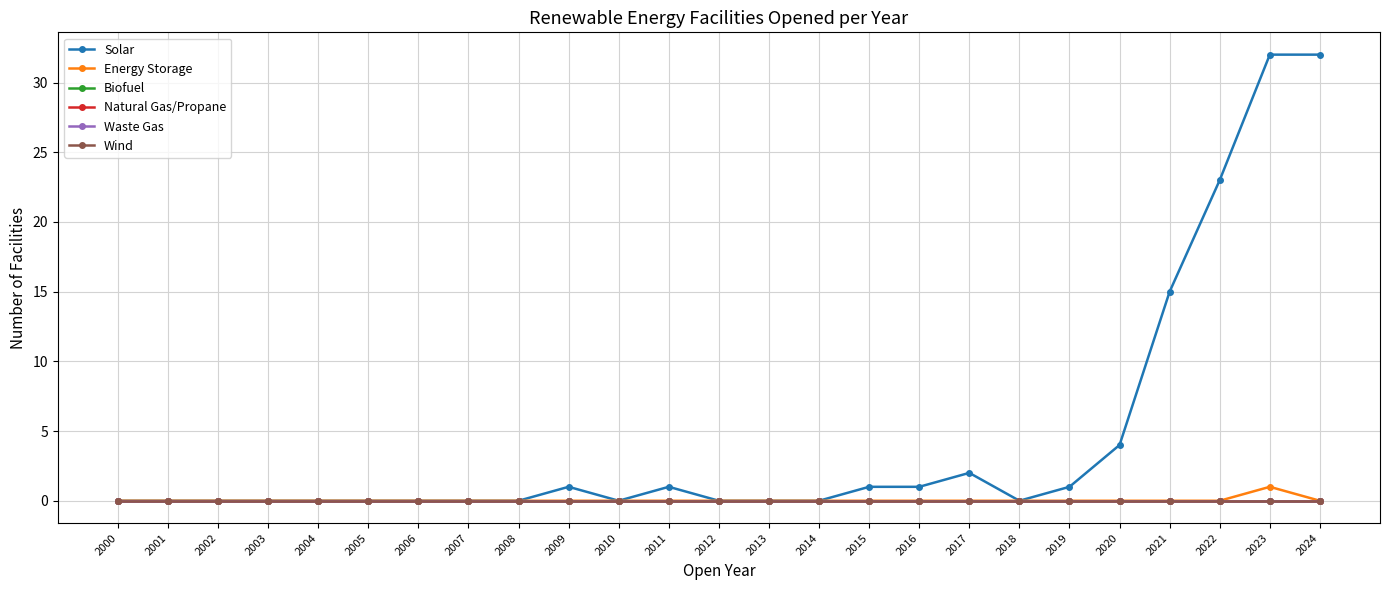

True or false: Biofuel has more than 1 points higher than both neighbors.

False